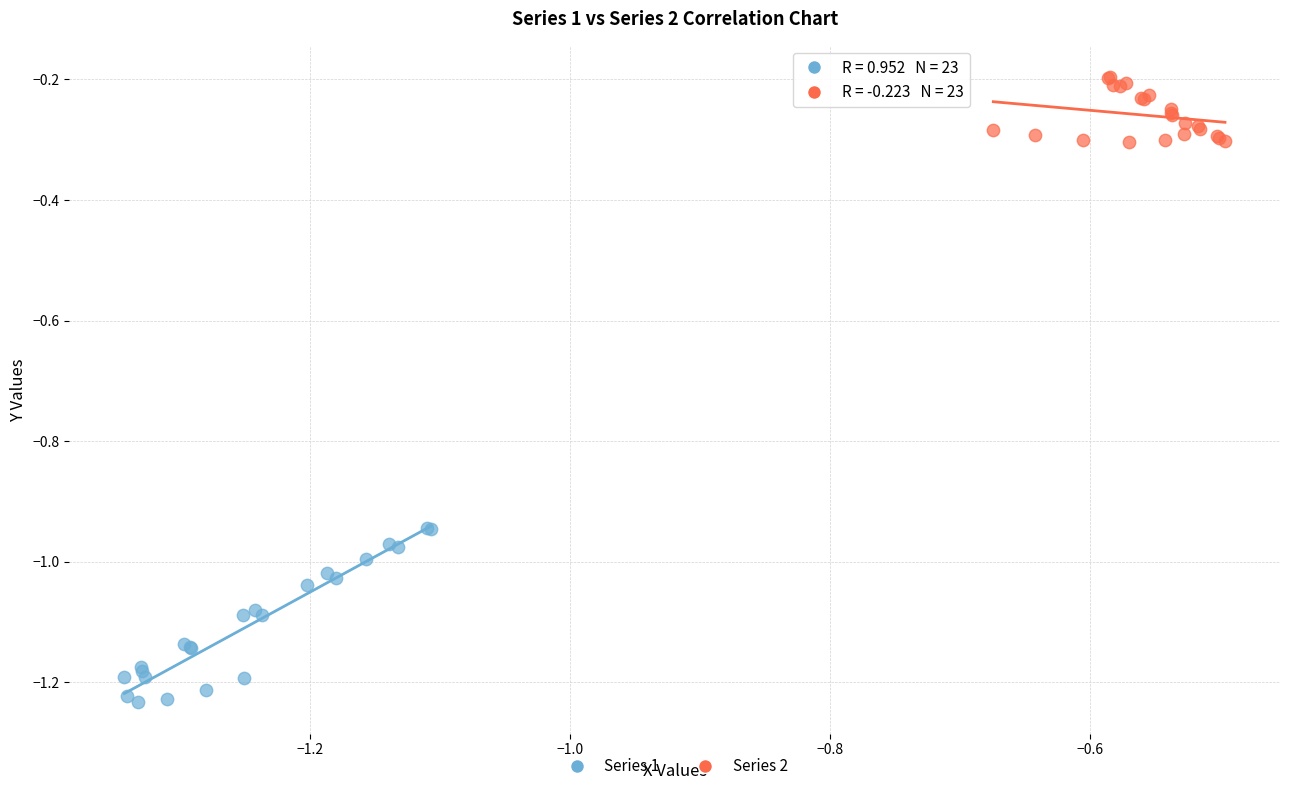

Which series has the widest spread of Y values?

Series 1